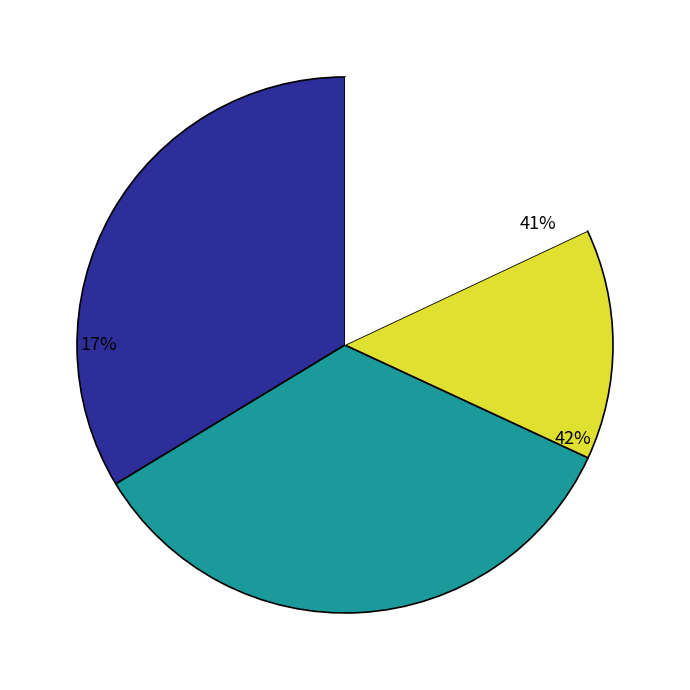

Count the number of slices in the pie.

7